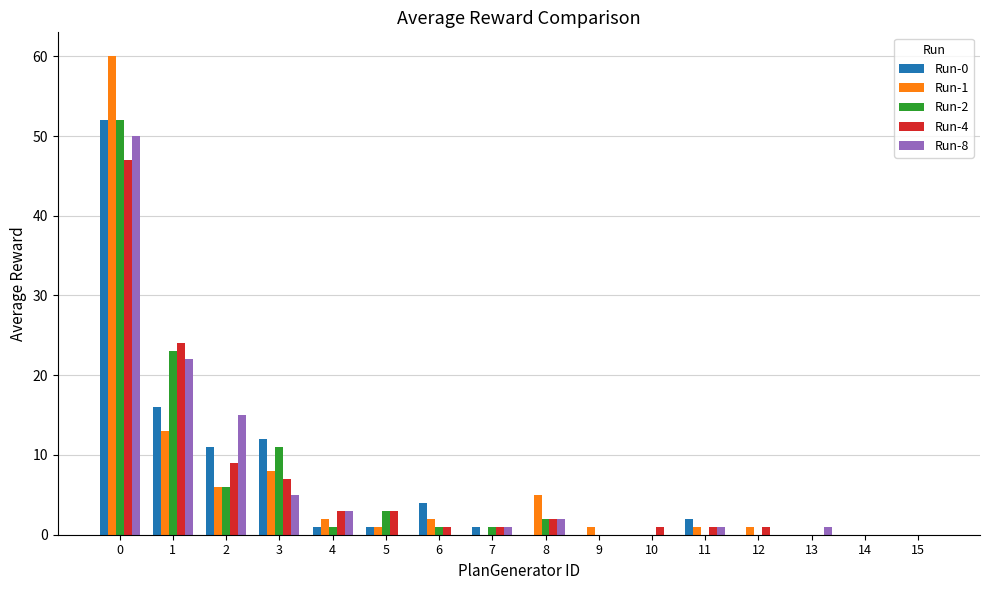

What is the sum of all Run-2 values?

100